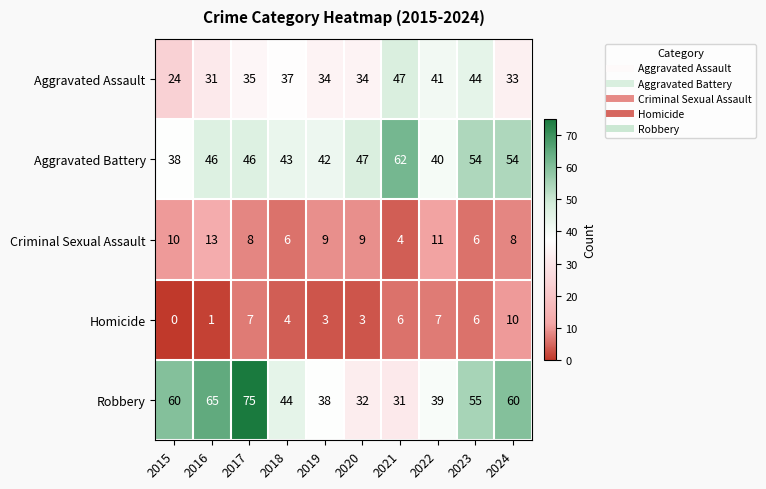

What is the difference between the maximum and minimum values in the Criminal Sexual Assault series?

9